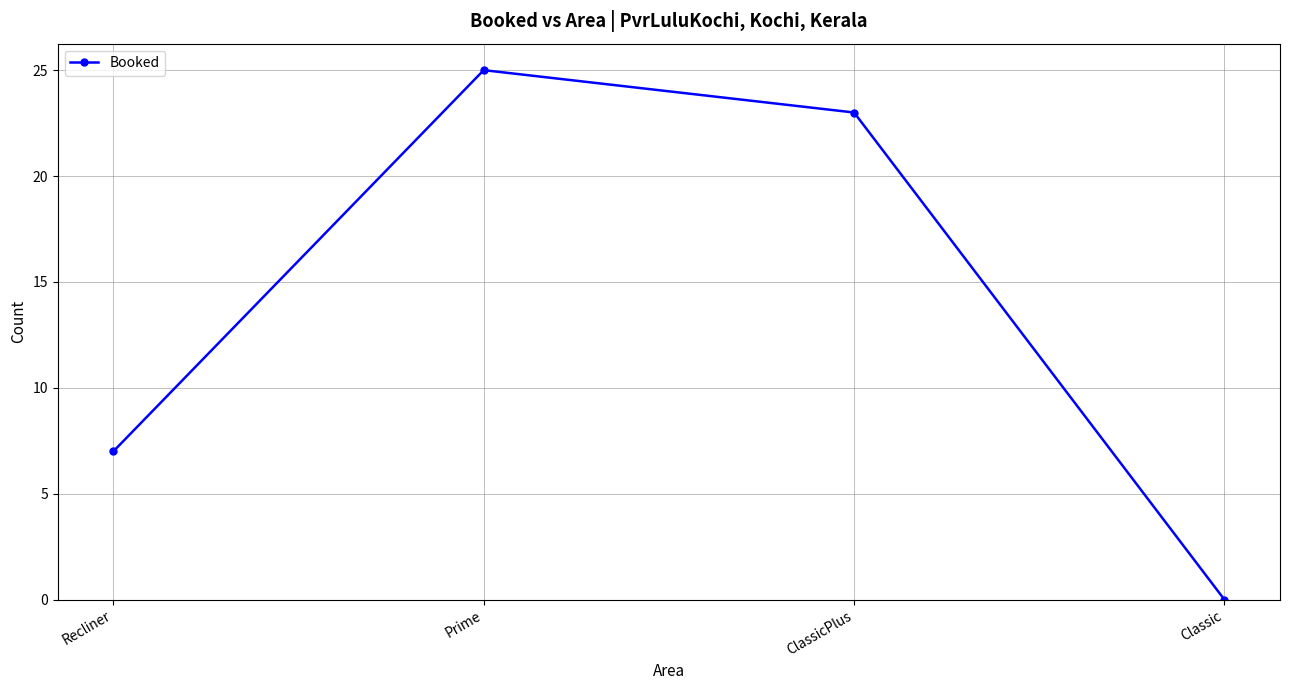

The chart shows a value of 23 at ClassicPlus. True or false?

True